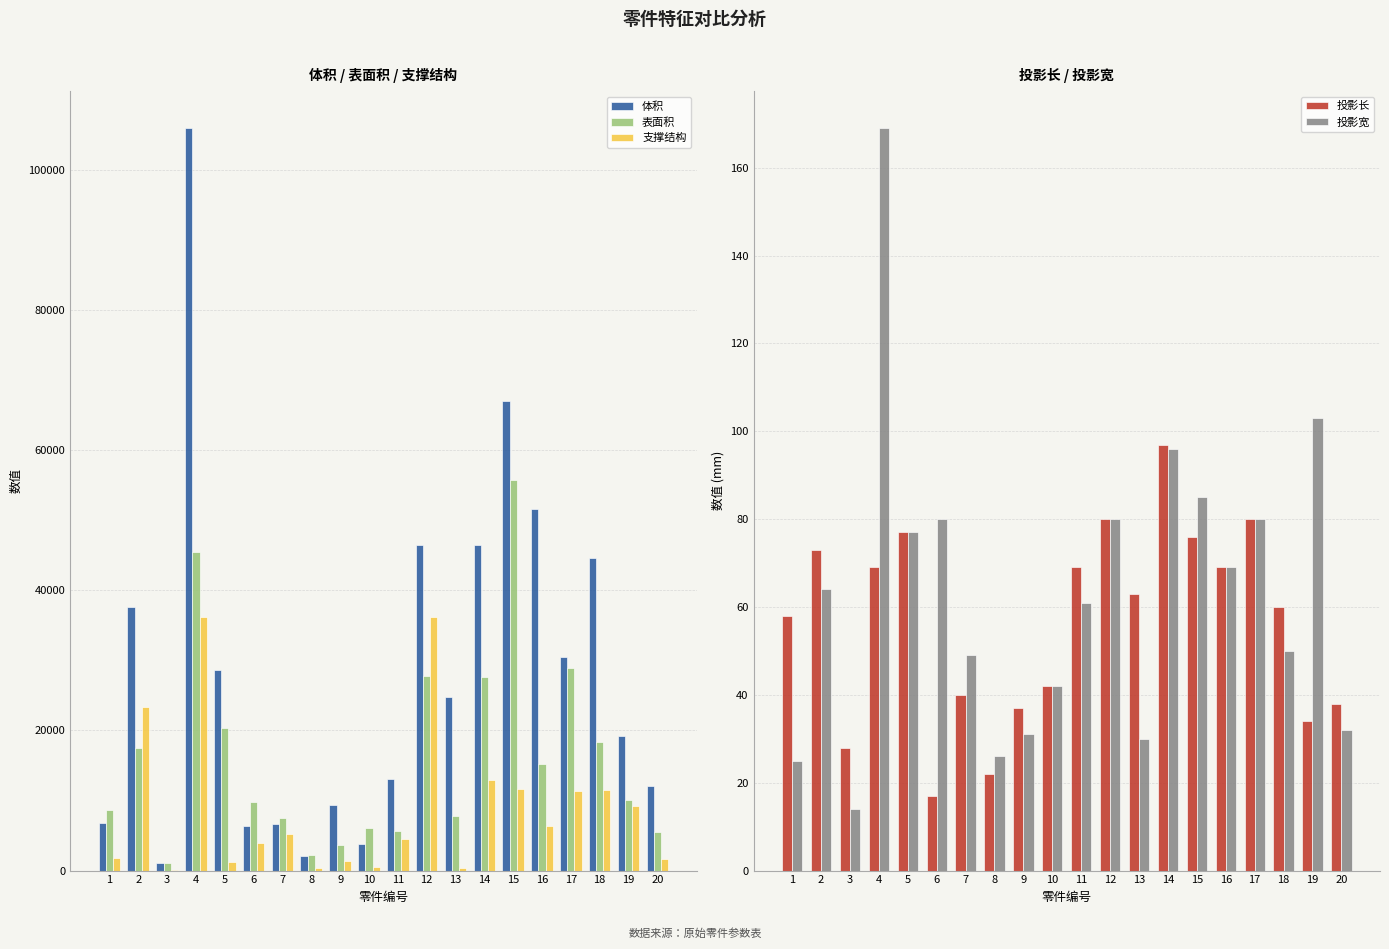

Which label corresponds to the largest value in the chart?

4